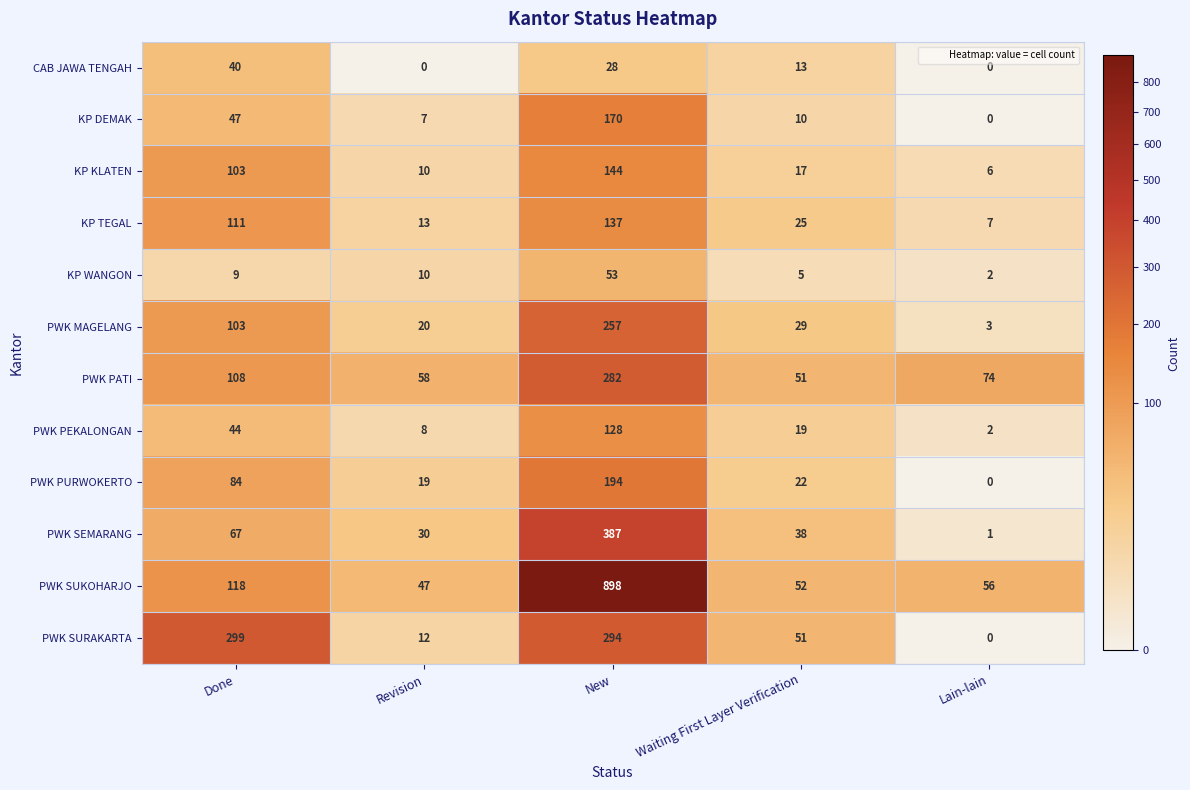

At which label is CAB JAWA TENGAH closest to 20?

Waiting First Layer Verification